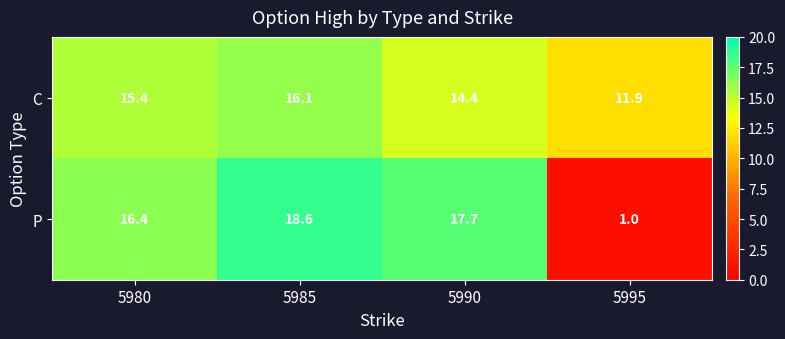

At which category is the sum across all series the highest?

5985